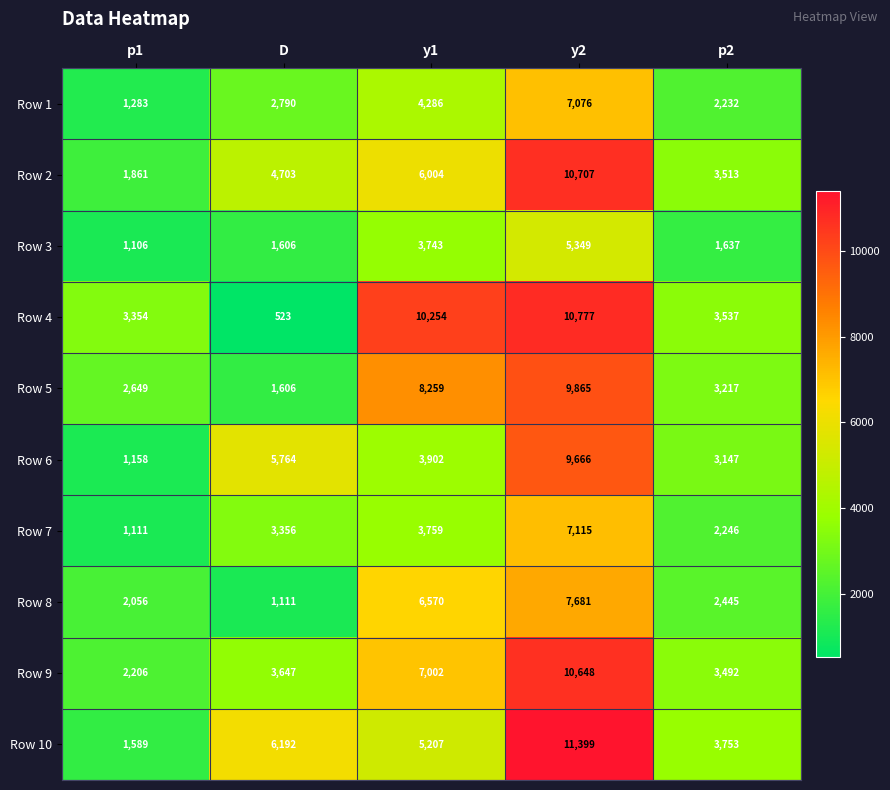

What is the difference between the Row 9 values at D and p1?

1441